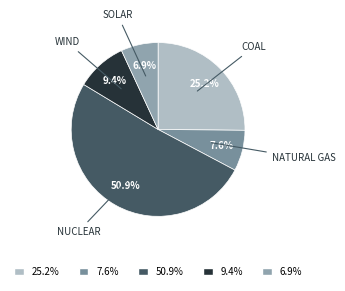

Which slice represents more than half of the pie?

Nuclear